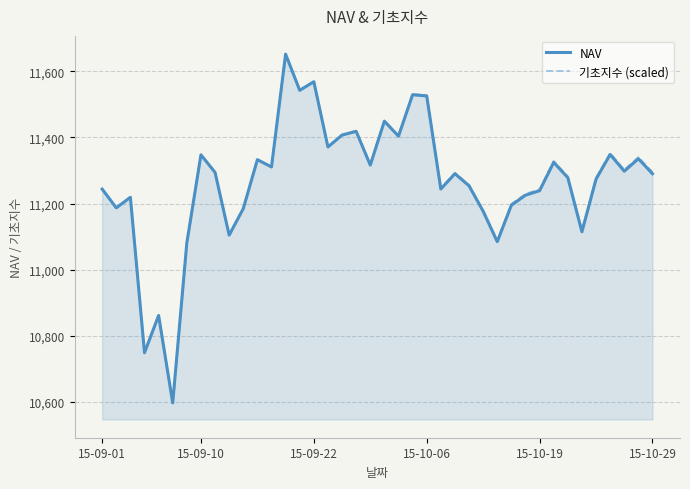

What is the lowest value of the 기초지수 (scaled) series?

10596.1